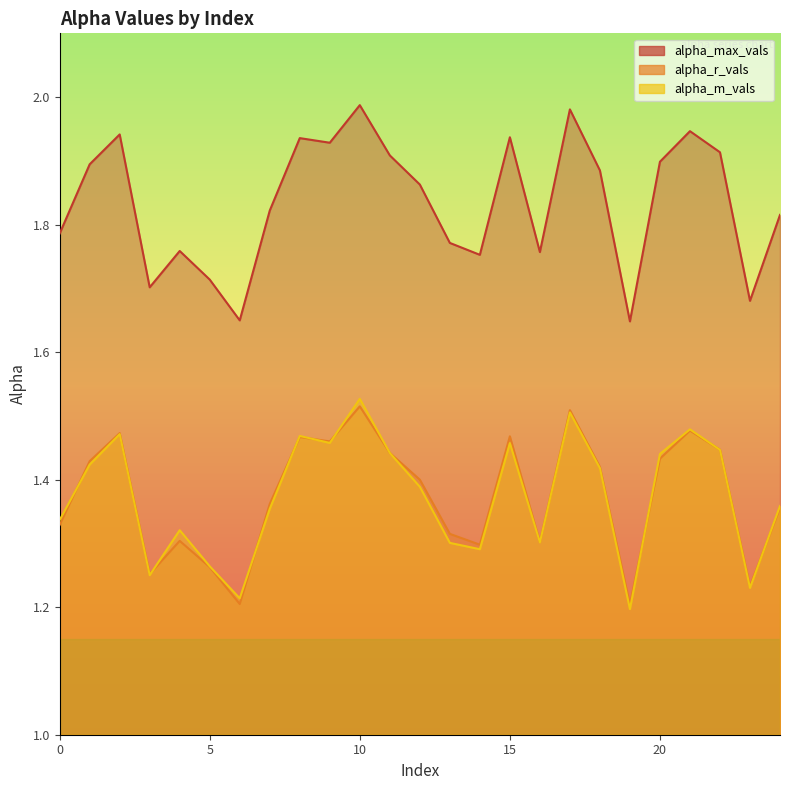

True or false: alpha_r_vals has more than 1 interior local peaks.

True